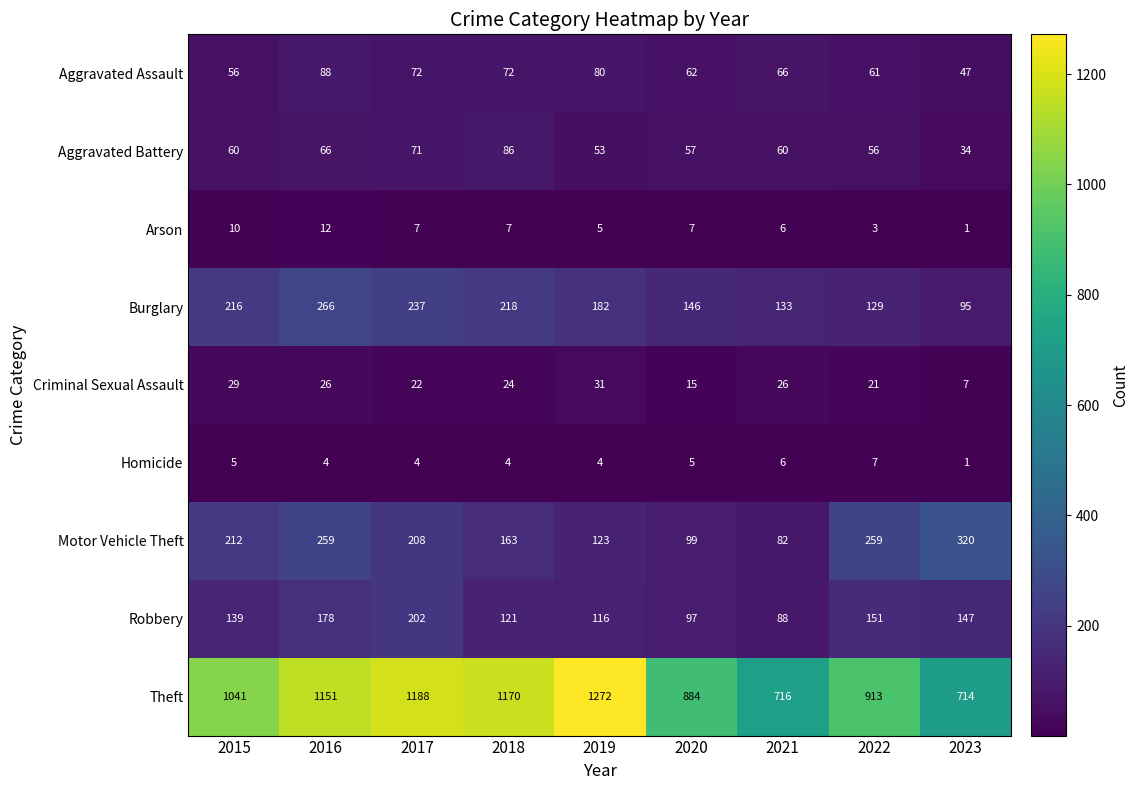

What is the greatest value displayed?

1272